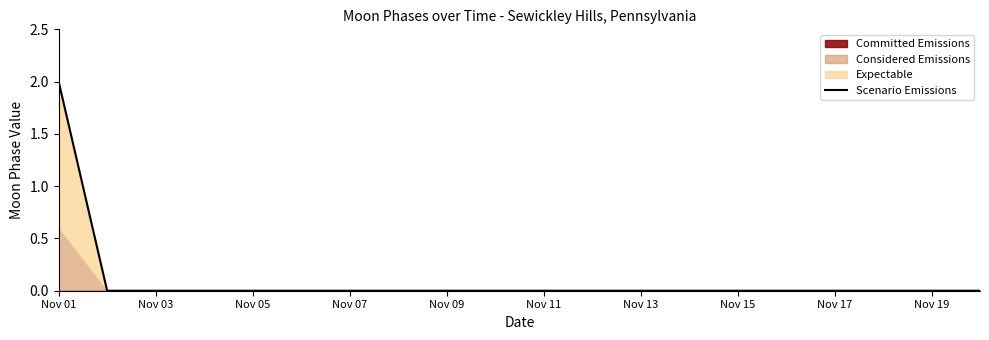

How many positive values are there?

1